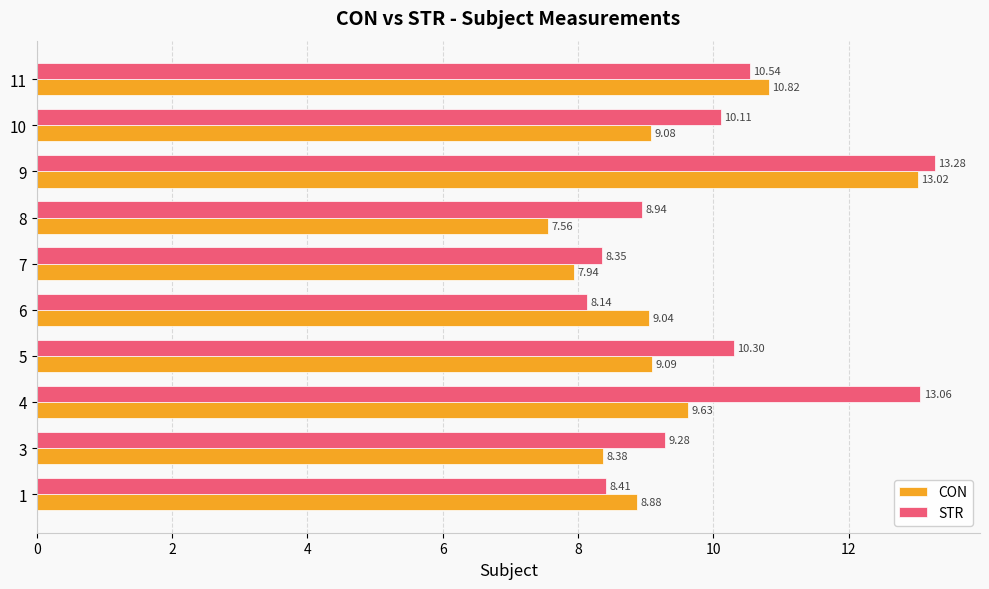

Rank the series by their average value, from highest to lowest.

STR, CON